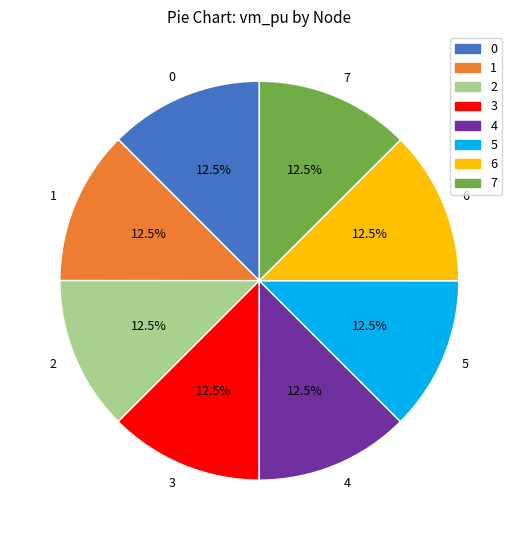

How much of the chart is everything except 5?

87.5%